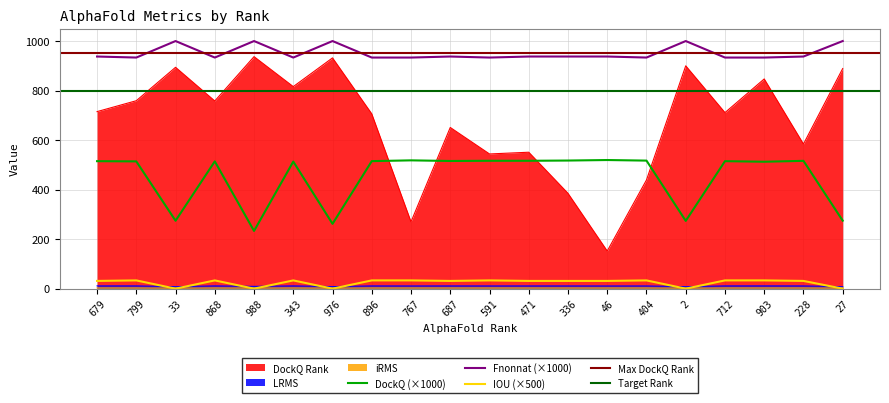

What is the highest value of the Fnonnat (×1000) series?

1000.0